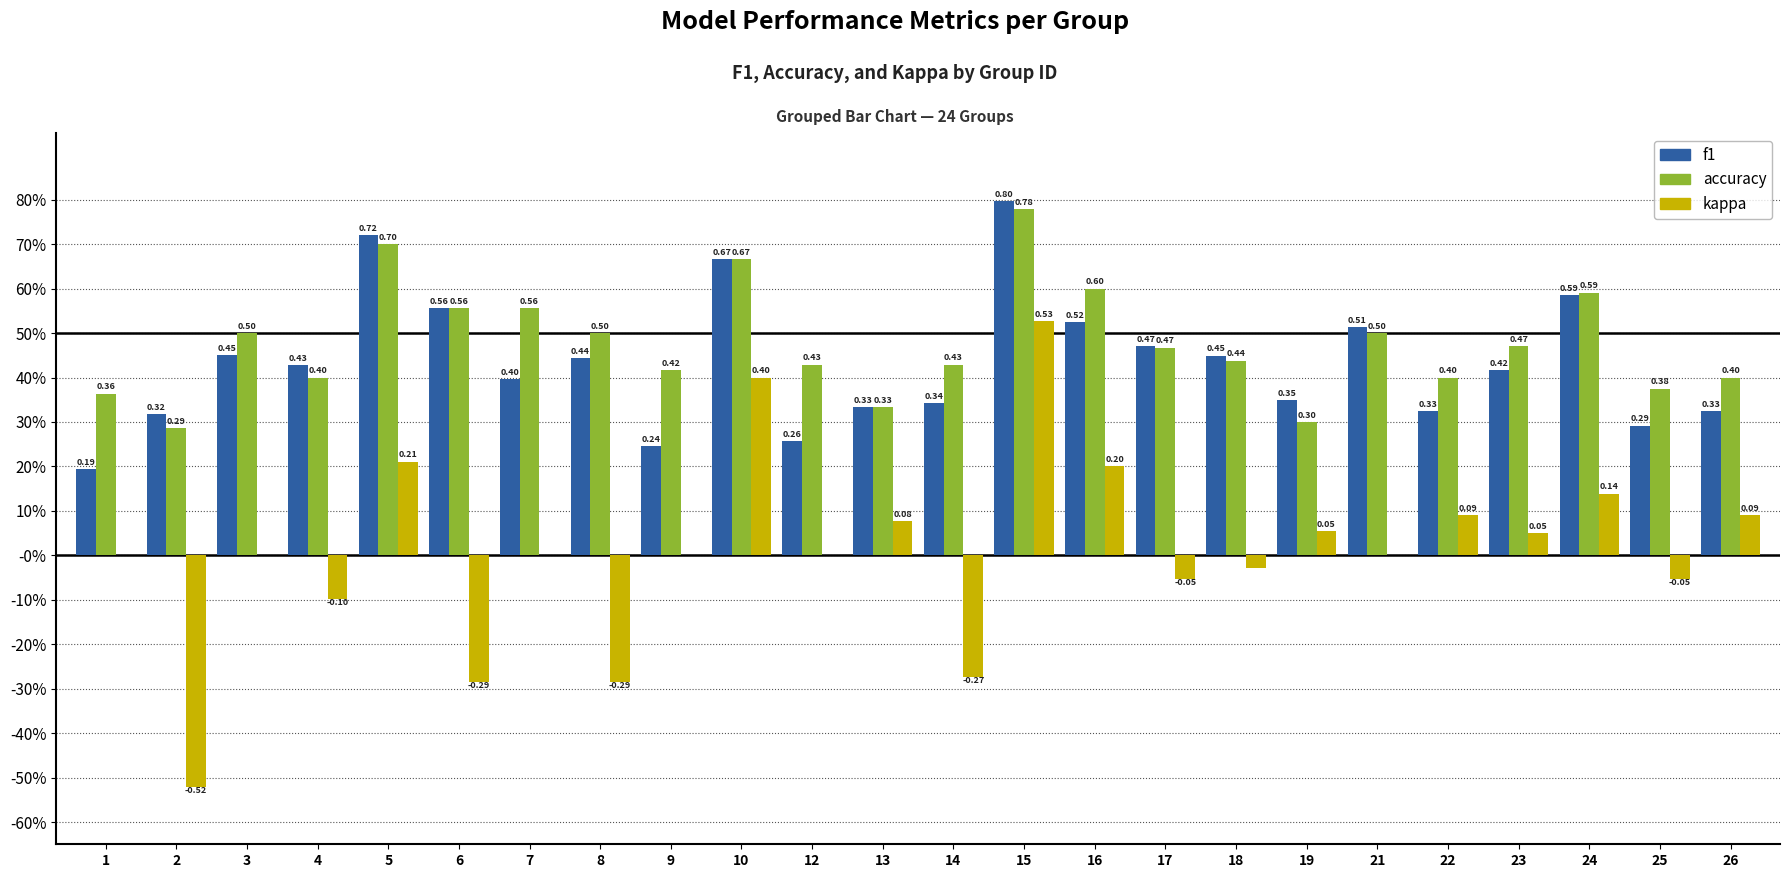

The accuracy series shows 0.4 at 25. True or false?

True